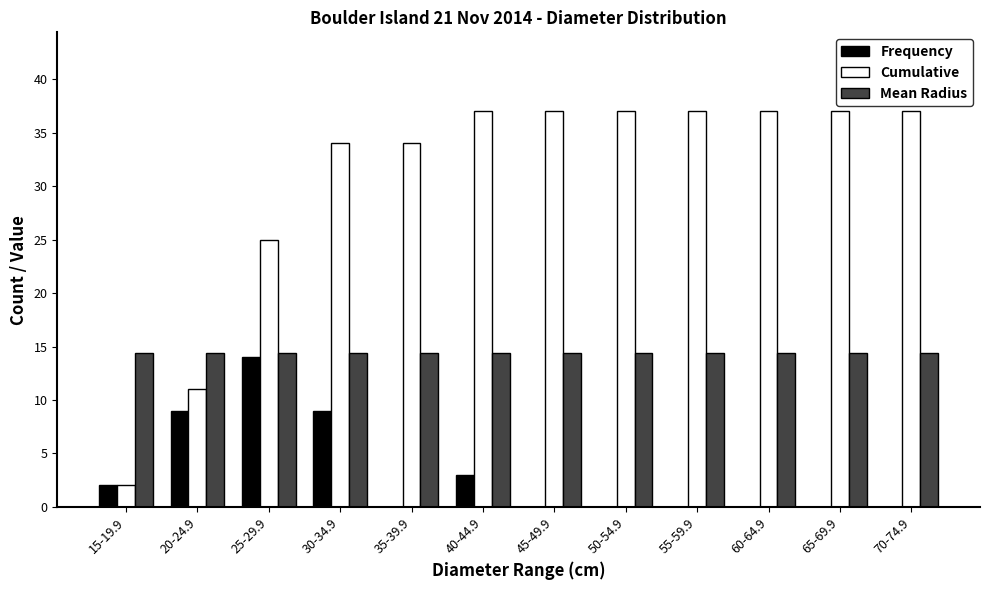

Between 30-34.9 and 40-44.9, which series saw the biggest shift?

Frequency